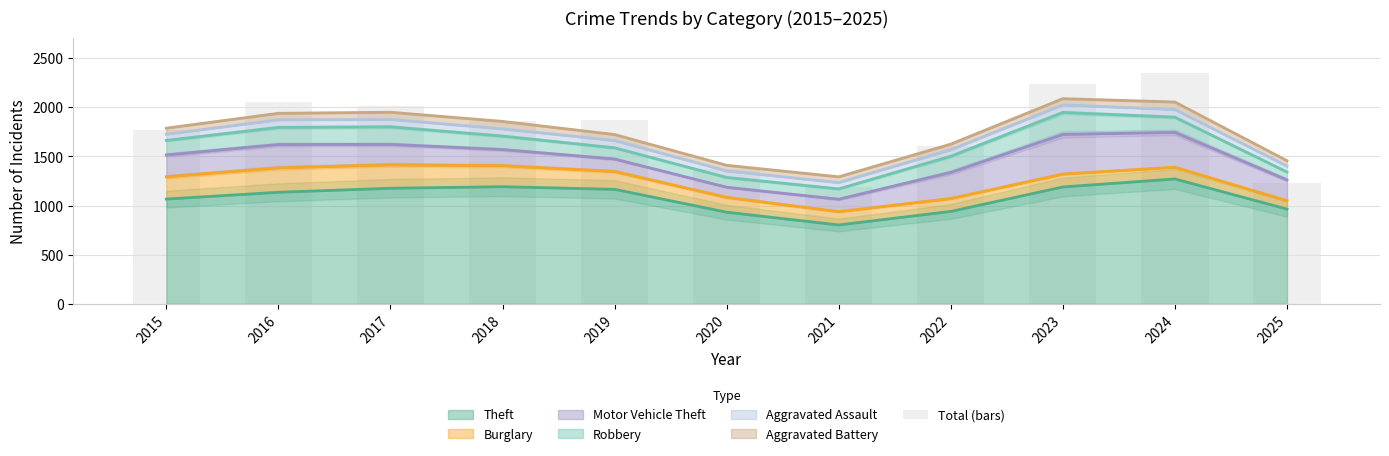

List the labels in order of value, largest first.

2024, 2023, 2016, 2017, 2019, 2018, 2015, 2022, 2020, 2025, 2021